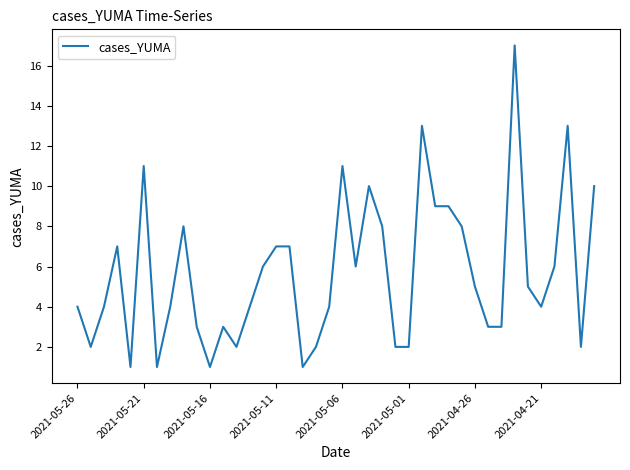

What is the difference between the maximum and minimum values?

16